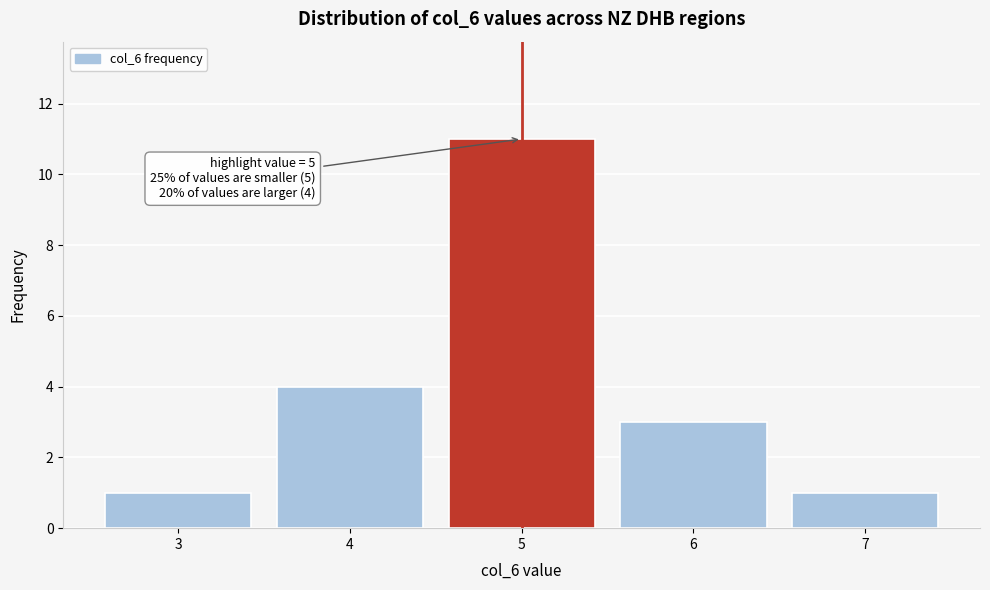

Reading right to left, list all the values displayed in this chart.

1	3	11	4	1